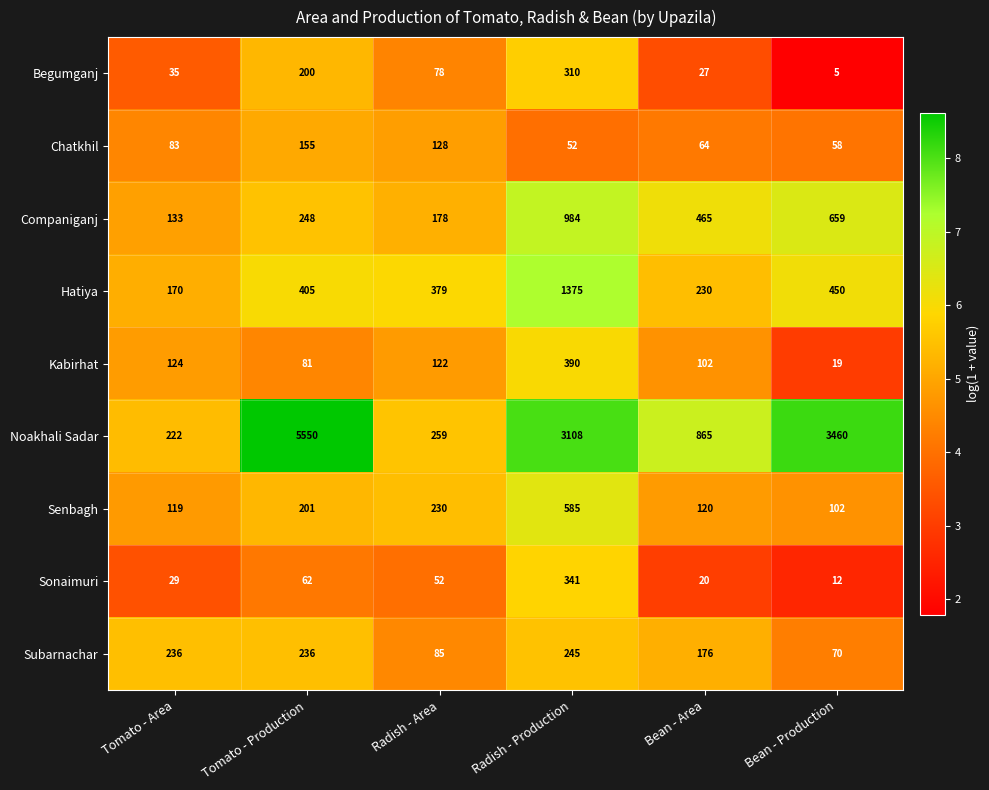

True or false: Chatkhil has a value of 73 at Tomato - Production.

False